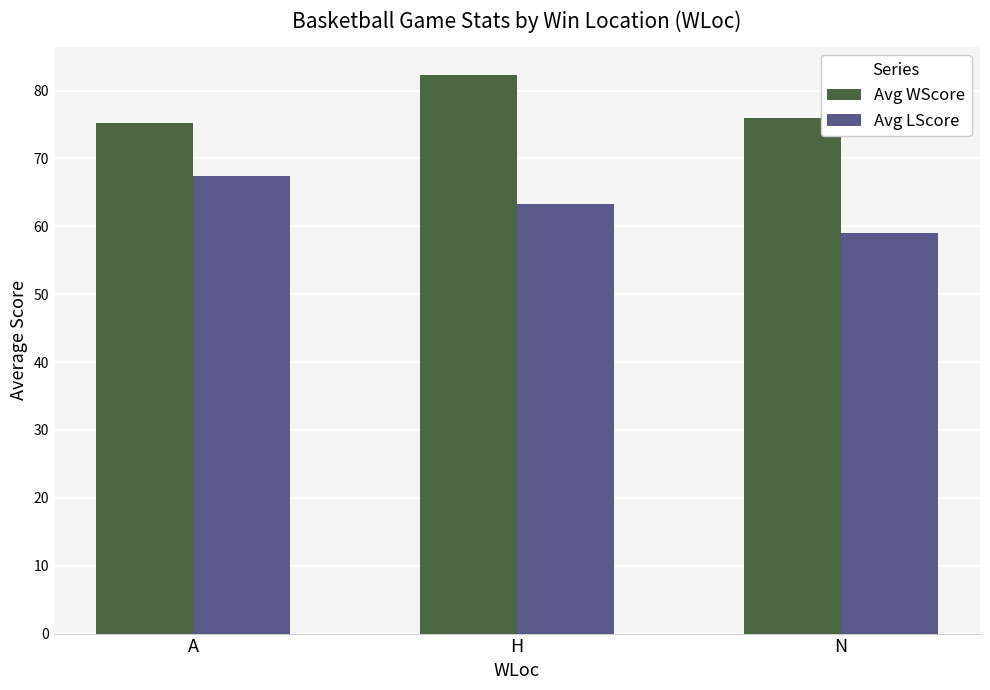

Which series has the largest range (max minus min)?

Avg LScore